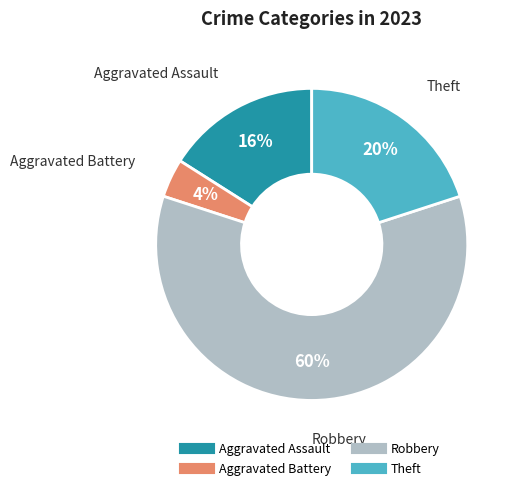

To the nearest percent, what percentage of the pie is Theft?

20%